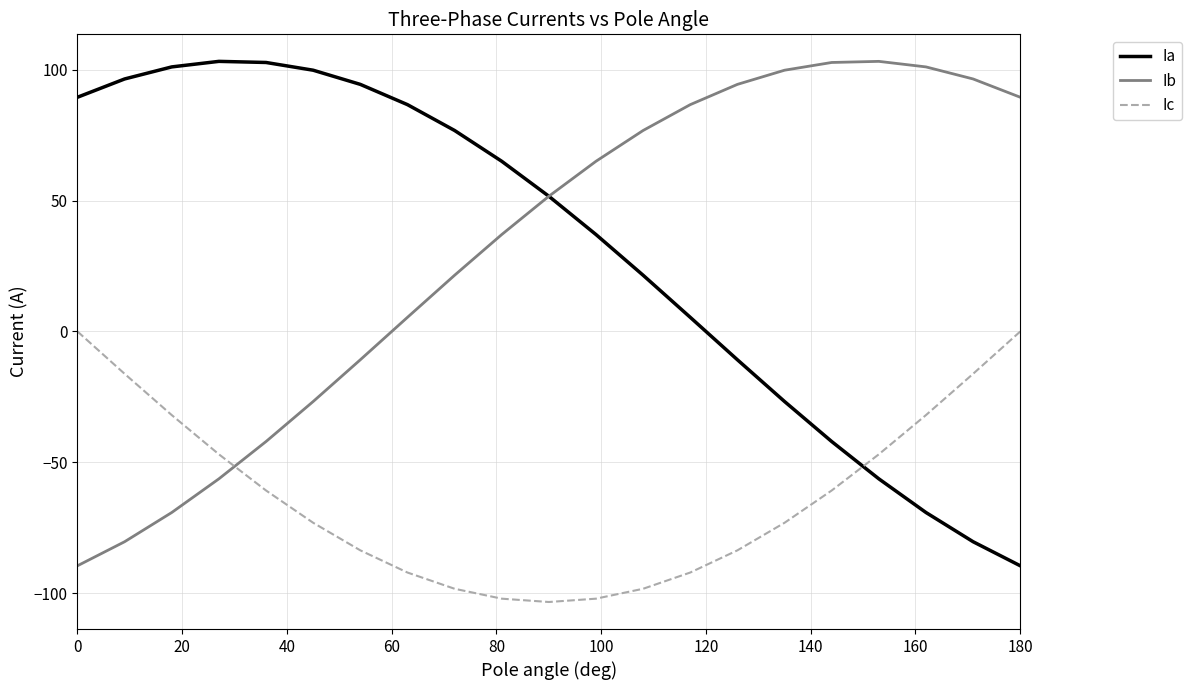

What is the minimum value for Ia?

-89.6